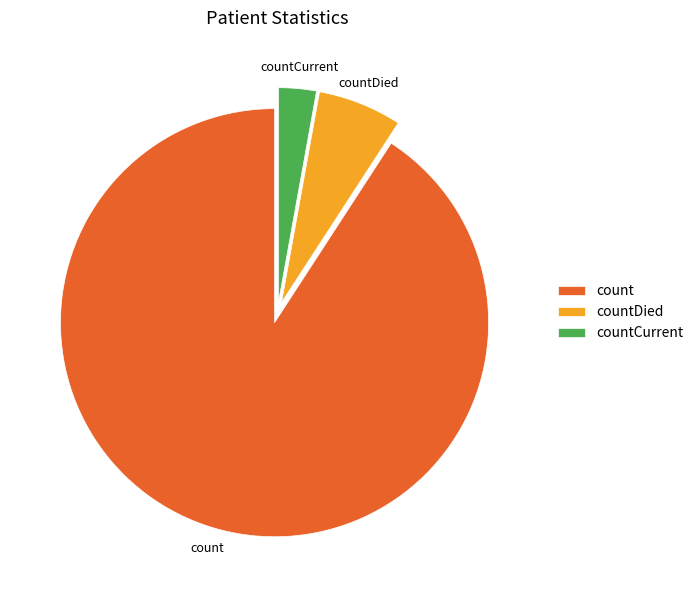

What is the smallest slice in the pie chart?

countCurrent